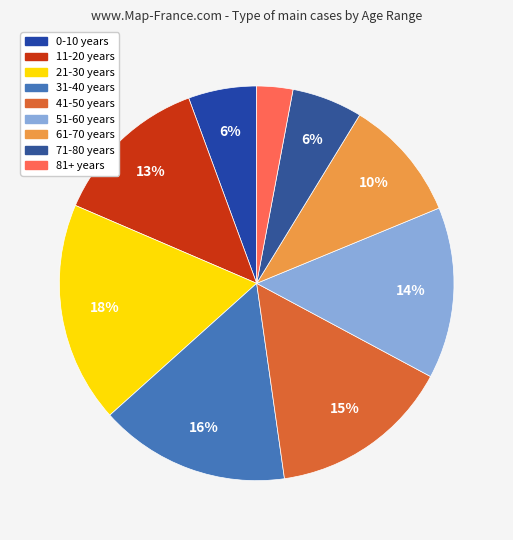

To the nearest percent, what portion does 21-30 years represent?

18%